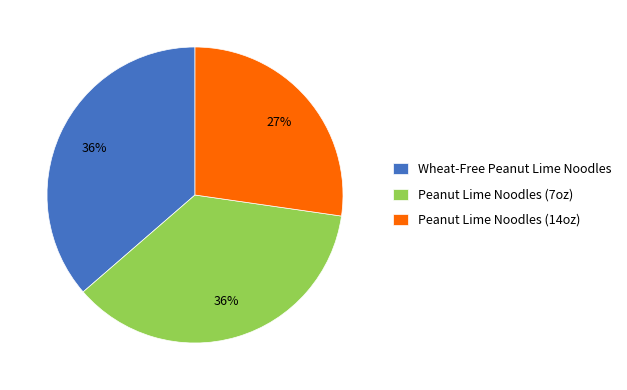

The Wheat-Free Peanut Lime Noodles slice represents 29% of the pie. True or false?

False